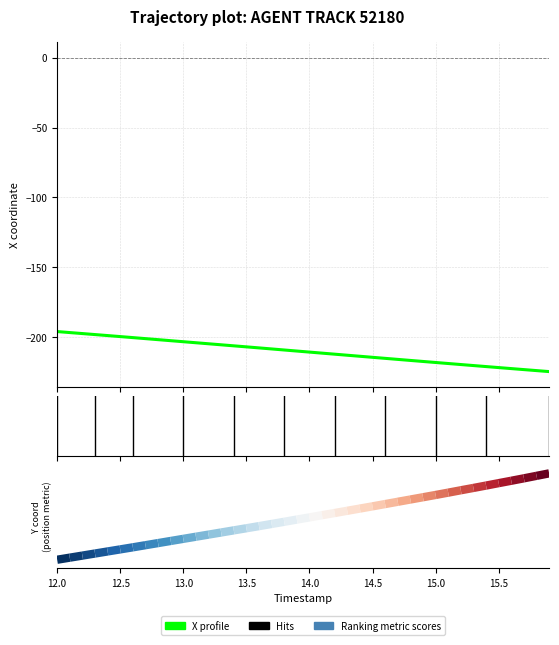

What is the maximum value shown in the chart?

-195.8